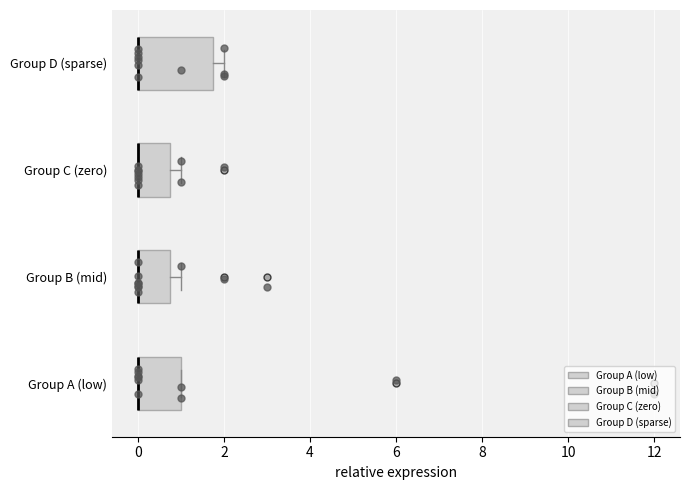

Reading bottom to top, read every box against the x-axis: the position of its median line, the range the box covers, and the ends of its whiskers. The values are not printed on the chart, so give them approximately, as read against the axis.

Group A (low): median 0.0 (drawn on the box's left edge), box 0.0 to 1.0, whiskers 0.0 to 1.0
Group B (mid): median 0.0 (drawn on the box's left edge), box 0.0 to 0.8, whiskers 0.0 to 1.0
Group C (zero): median 0.0 (drawn on the box's left edge), box 0.0 to 0.8, whiskers 0.0 to 1.0
Group D (sparse): median 0.0 (drawn on the box's left edge), box 0.0 to 1.8, whiskers 0.0 to 2.0